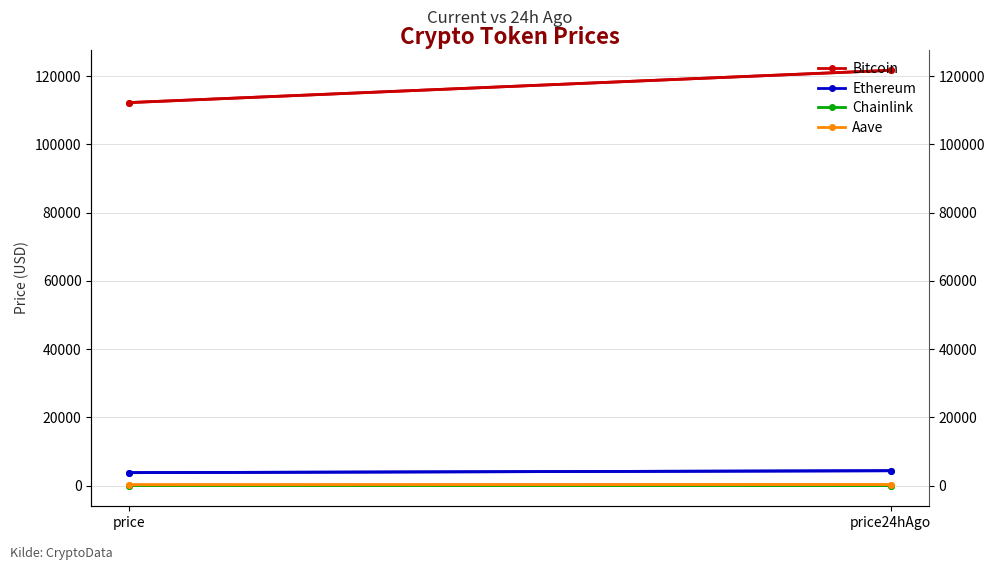

What is the difference between the Ethereum values at price and price24hAgo?

564.1